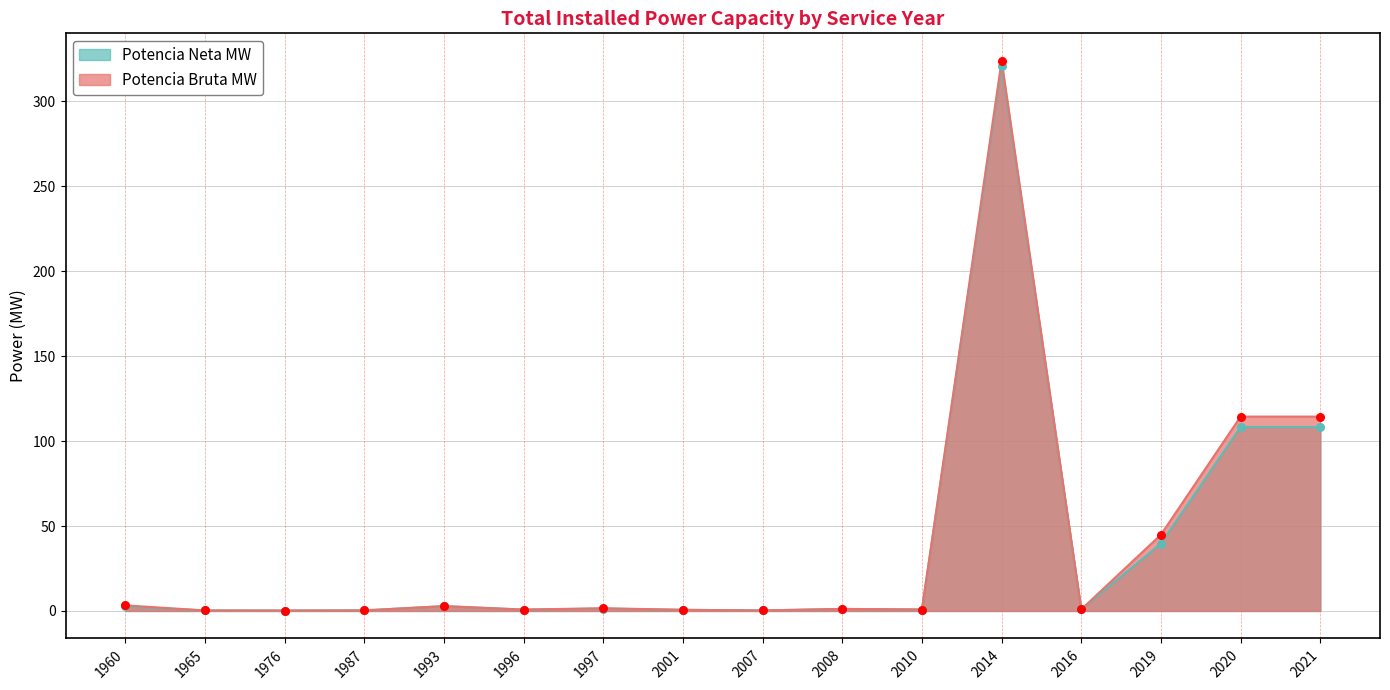

At how many categories does at least one series exceed 134?

1